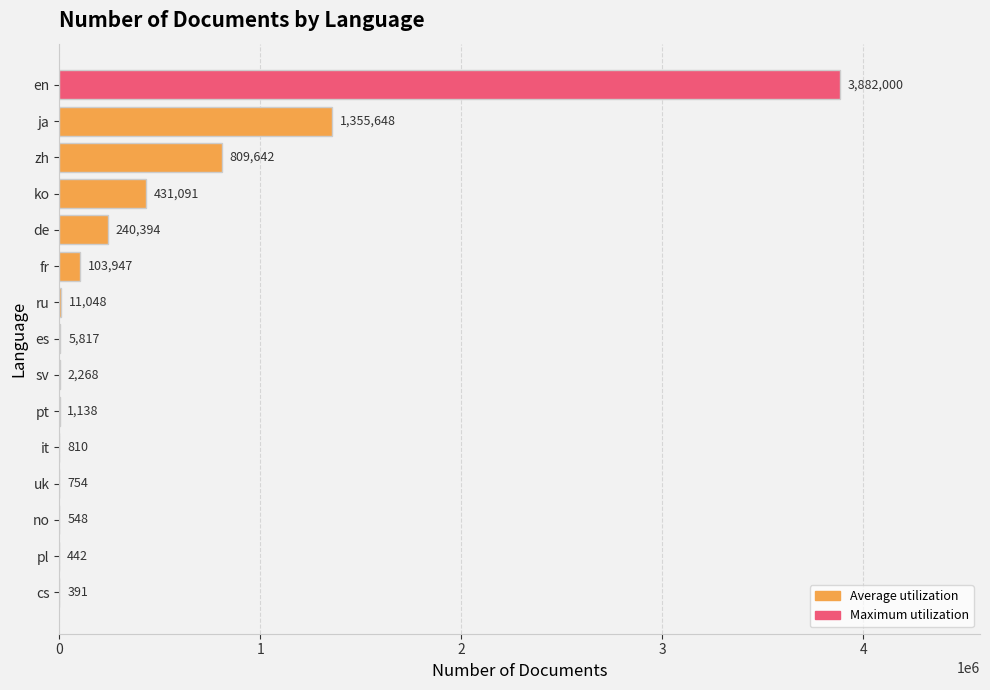

What is the sum of all values?

6845938